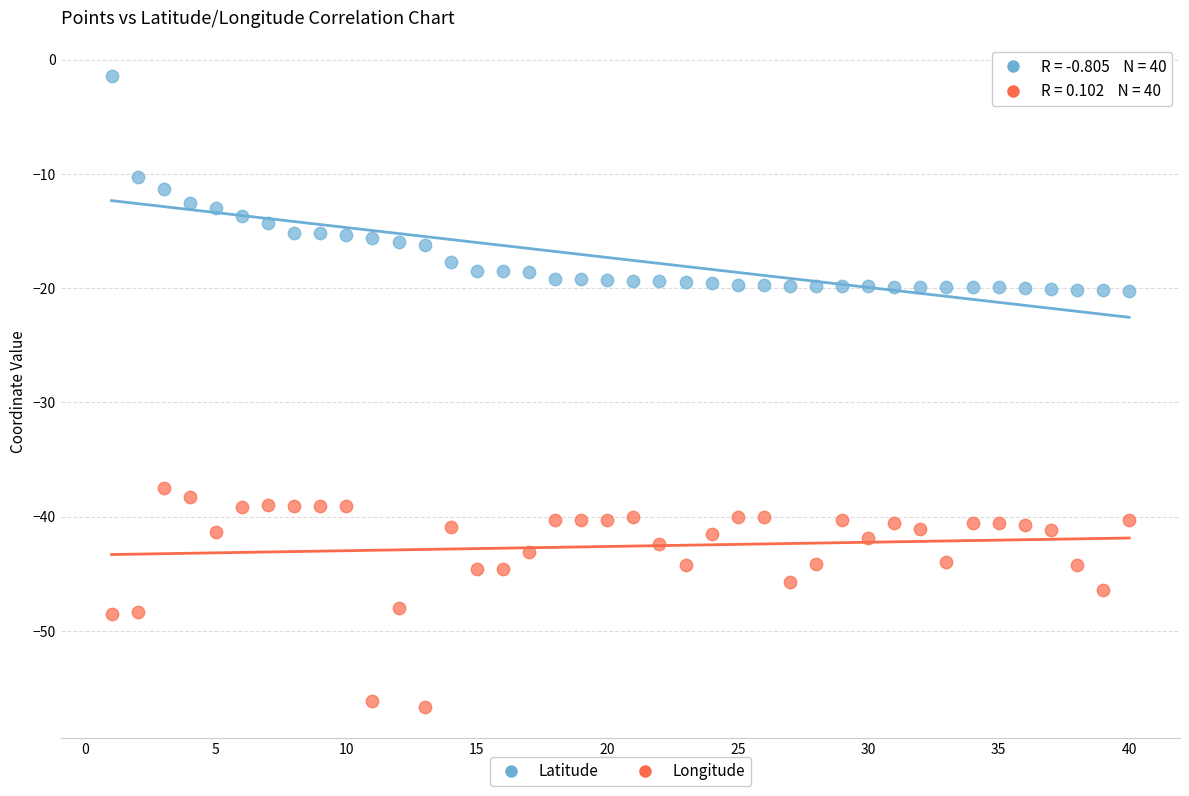

Which series contains the highest Y value?

Latitude